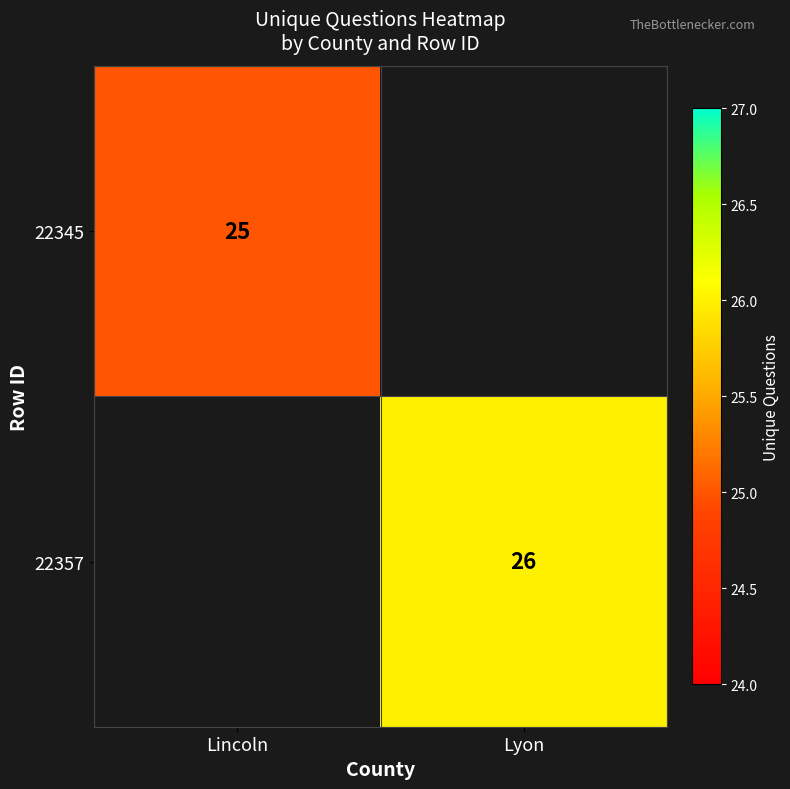

The value of 22357 at Lyon is 26. True or false?

True